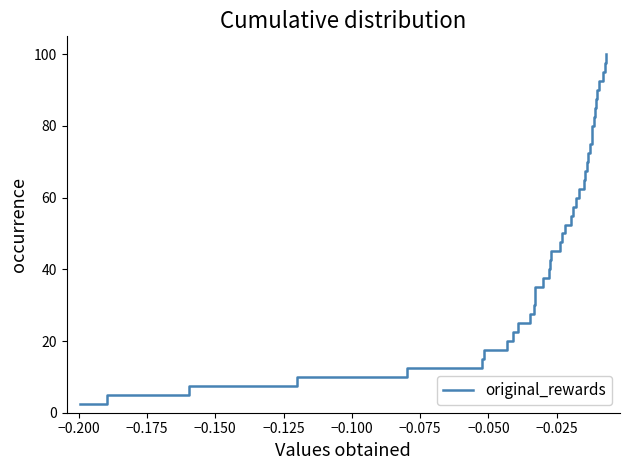

Reading left to right, what are all the values shown in this chart?

2.5	5.0	7.5	10.0	12.5	15.0	17.5	20.0	22.5	25.0	27.5	30.0	32.5	35.0	37.5	40.0	42.5	45.0	47.5	50.0	52.5	55.0	57.5	60.0	62.5	65.0	67.5	70.0	72.5	75.0	77.5	80.0	82.5	85.0	87.5	90.0	92.5	95.0	97.5	100.0